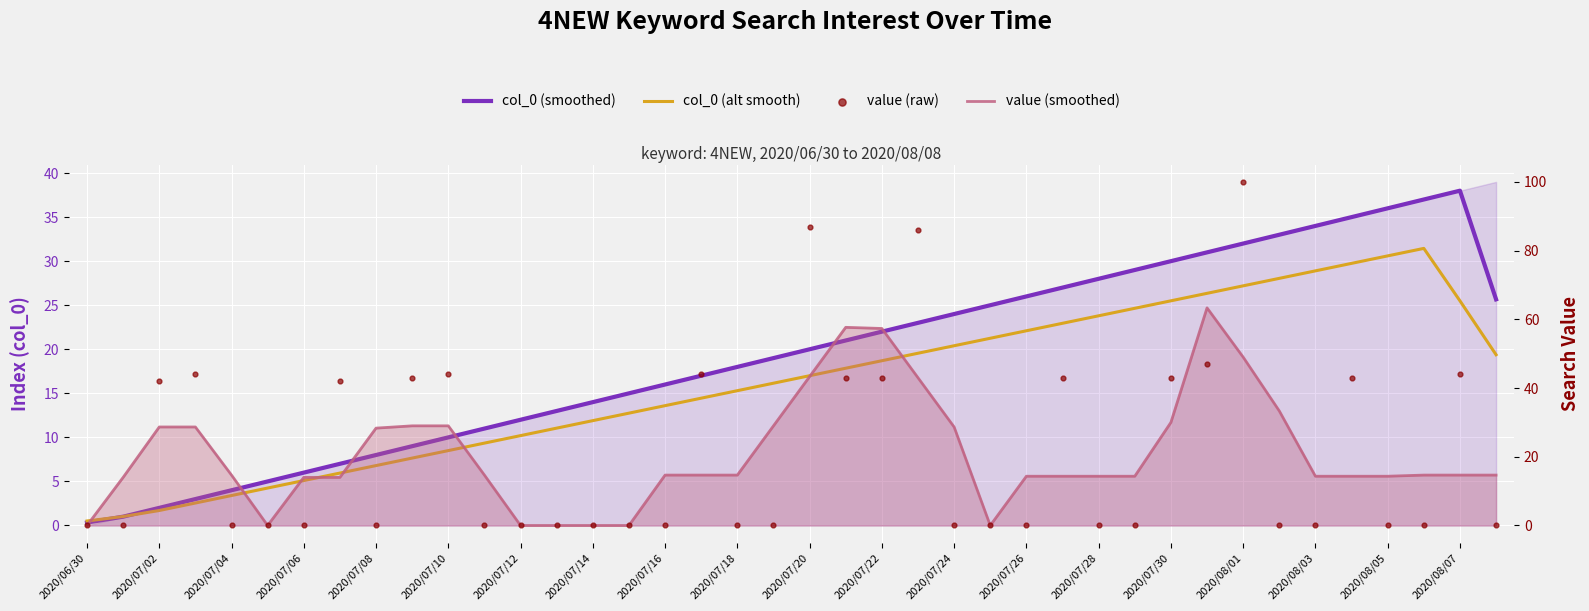

What are all the series names shown in the legend?

col_0 (smoothed), col_0 (alt smooth), value (smoothed), value (raw)